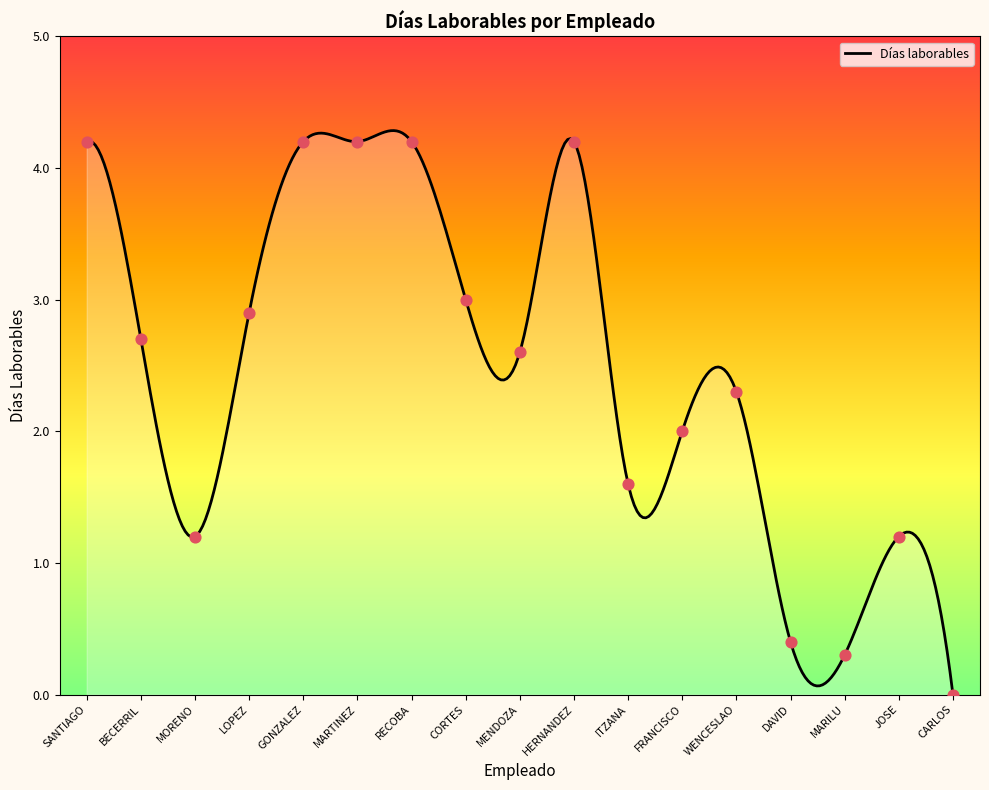

Between FRANCISCO and MARTINEZ, which is larger?

MARTINEZ